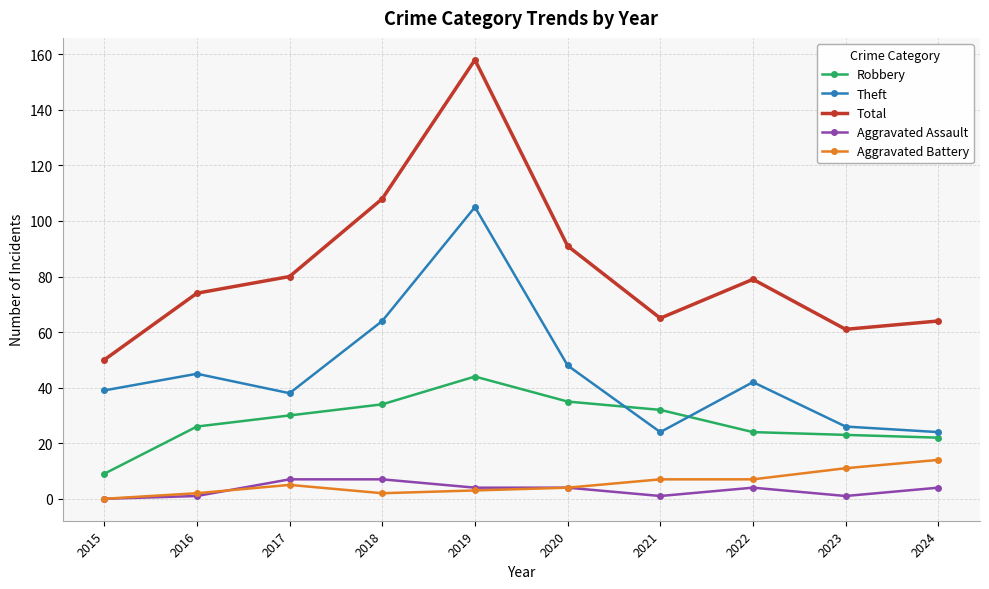

True or false: Theft and Aggravated Battery cross at least once.

False